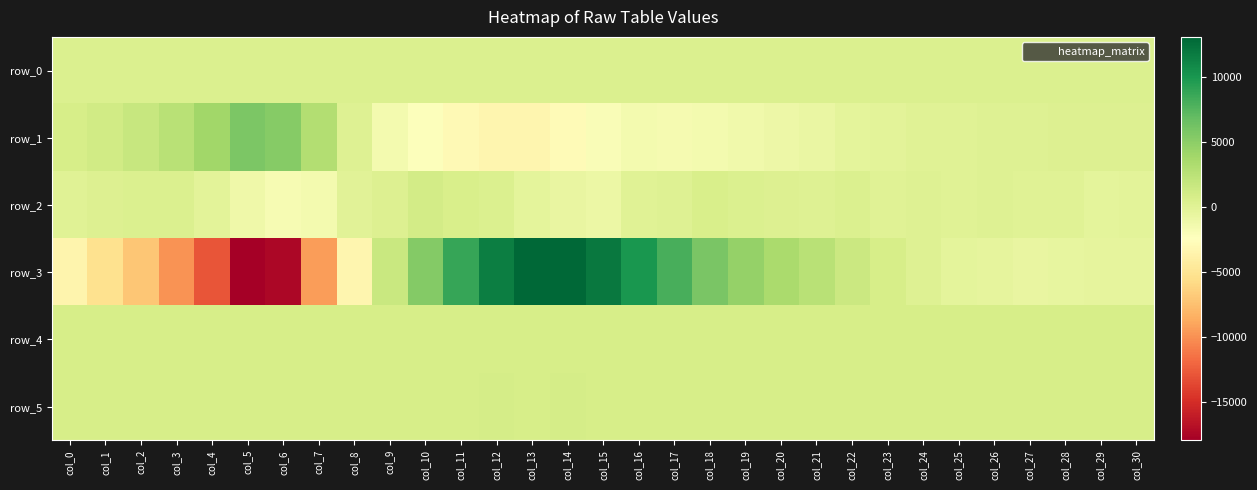

Where is row_0 nearest to the value 467?

col_13